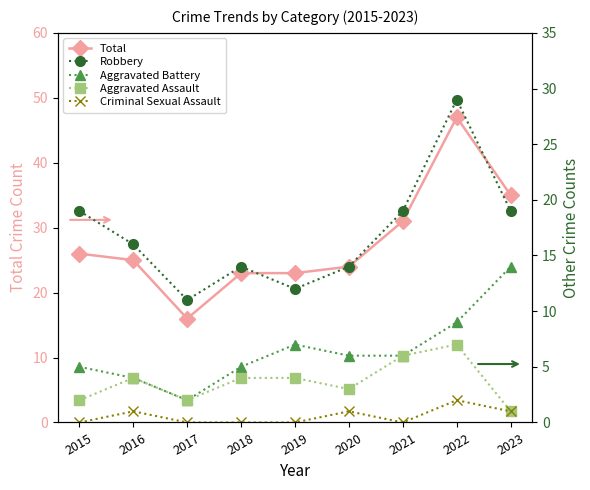

What is the difference between the Aggravated Assault values at 2020 and 2023?

2